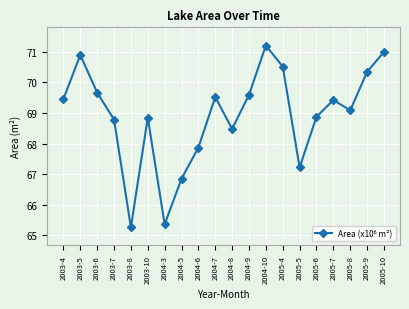

True or false: the data has more than 1 interior local peaks.

True